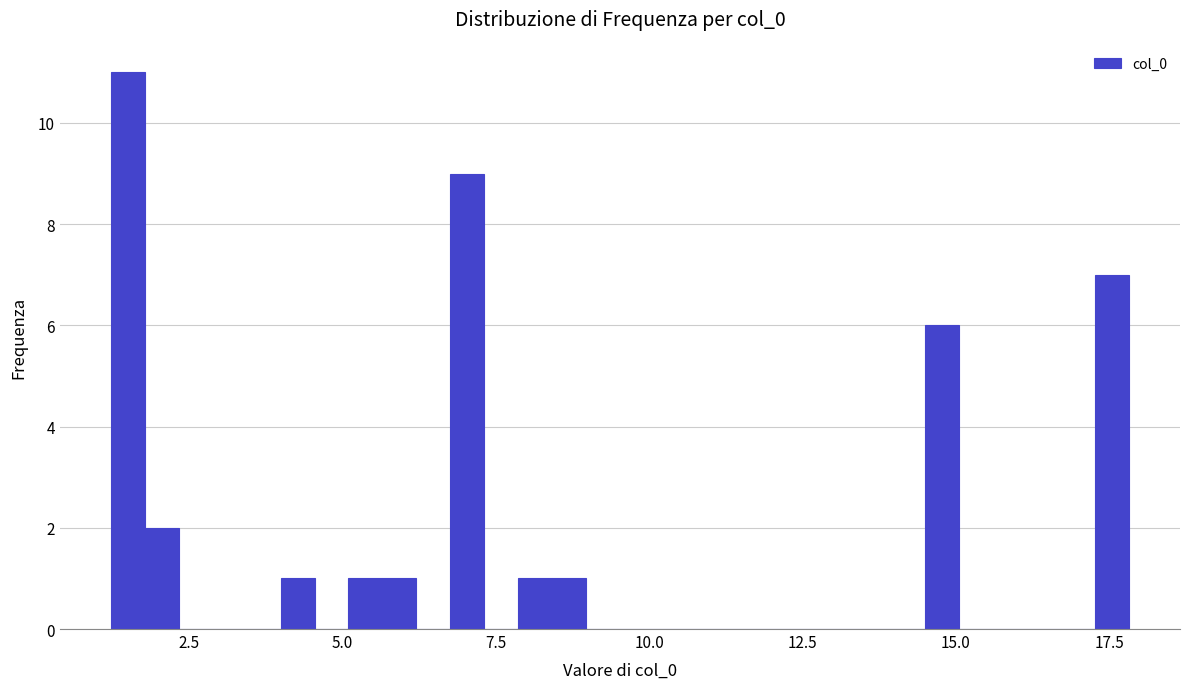

Read against the x-axis, roughly where is the centre of the tallest bar?

1.5